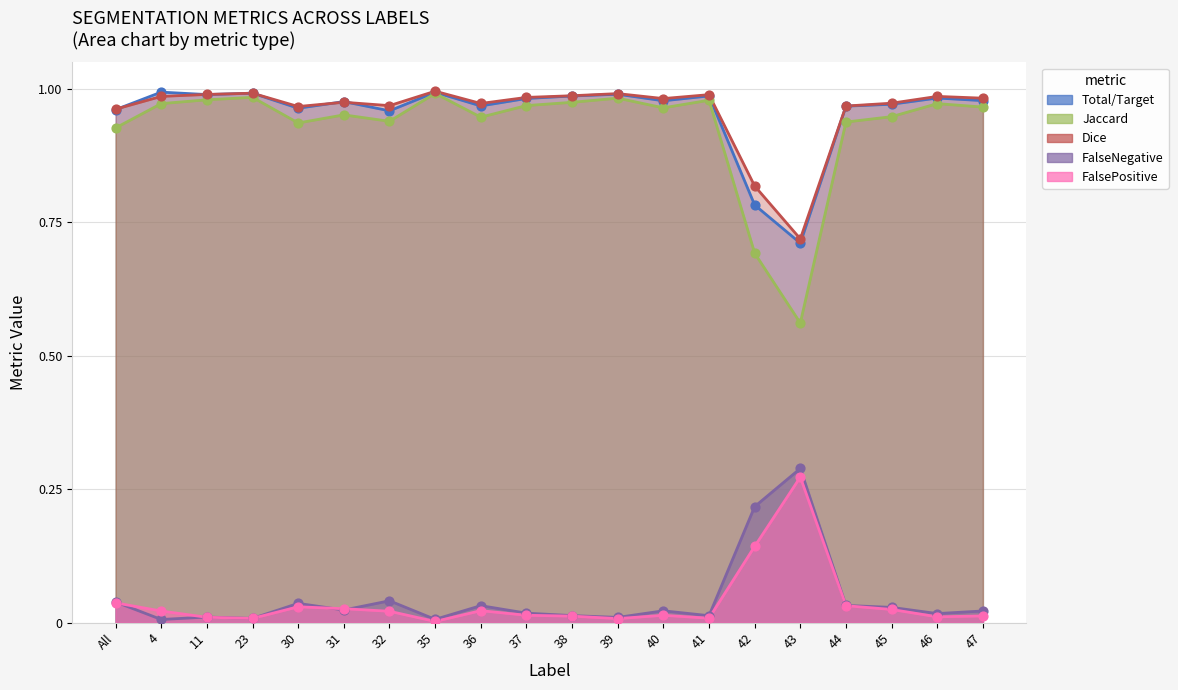

What are all the series names shown in the legend?

Total/Target, Jaccard, Dice, FalseNegative, FalsePositive